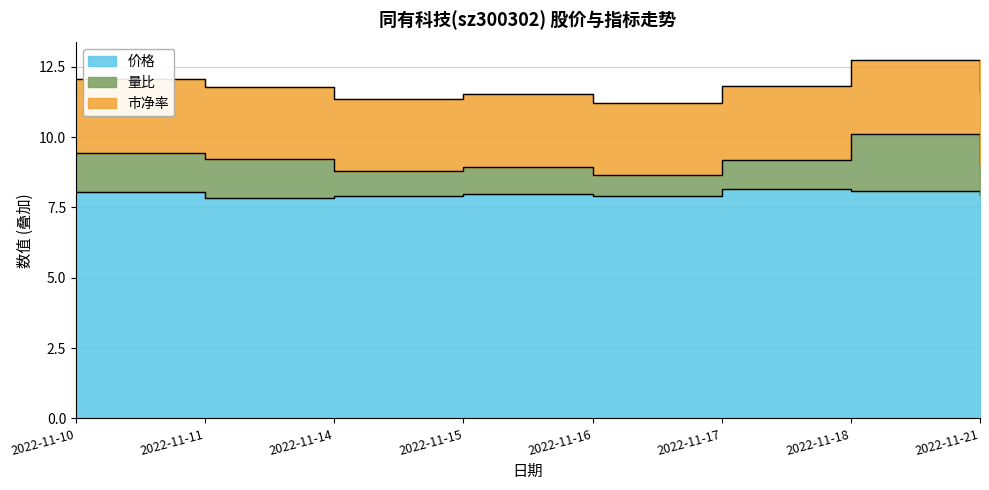

At how many categories does at least one series exceed 5?

8